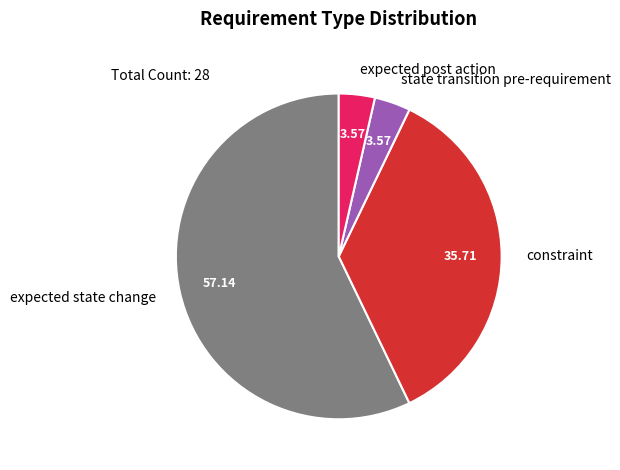

True or false: state transition pre-requirement accounts for 17% of the total.

False